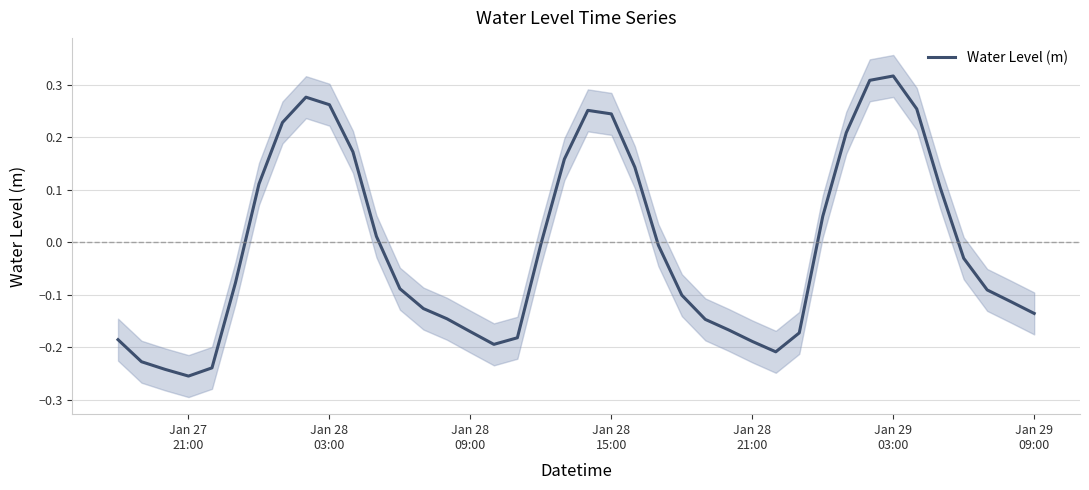

Reading left to right, extract all data points from this chart.

-0.2	-0.2	-0.2	-0.3	-0.2	-0.1	0.1	0.2	0.3	0.3	0.2	0.0	-0.1	-0.1	-0.1	-0.2	-0.2	-0.2	-0.0	0.2	0.3	0.2	0.1	-0.0	-0.1	-0.1	-0.2	-0.2	-0.2	-0.2	0.0	0.2	0.3	0.3	0.3	0.1	-0.0	-0.1	-0.1	-0.1